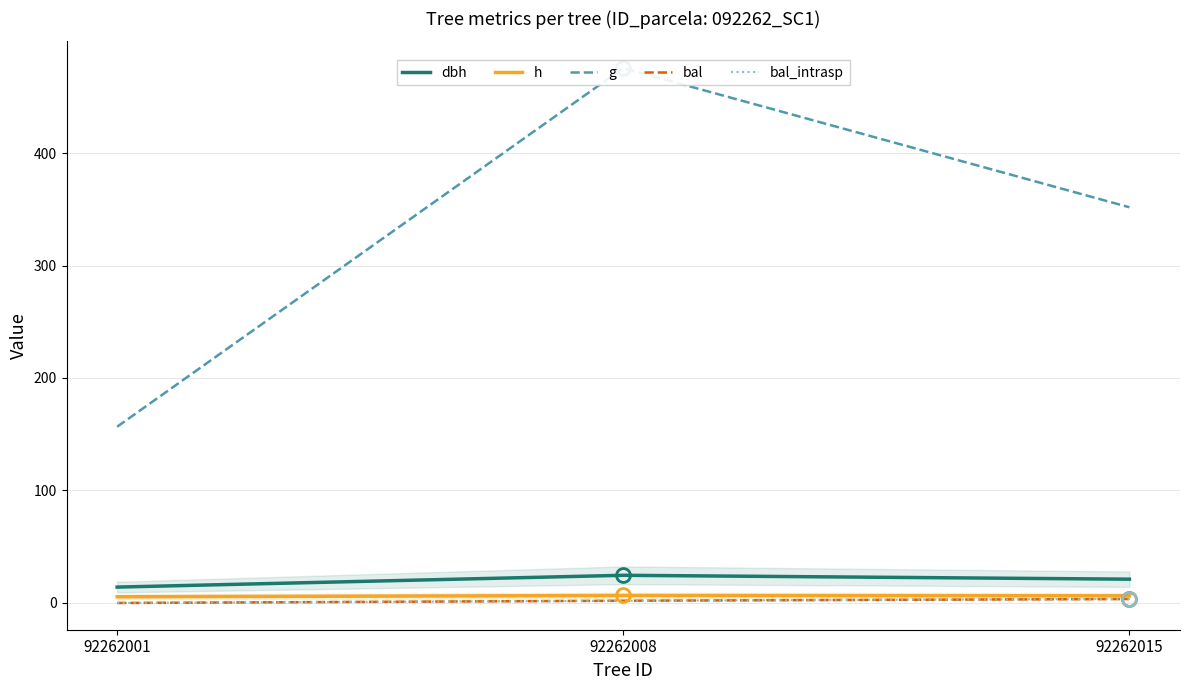

The value of h at 92262008 is 6.7. True or false?

True